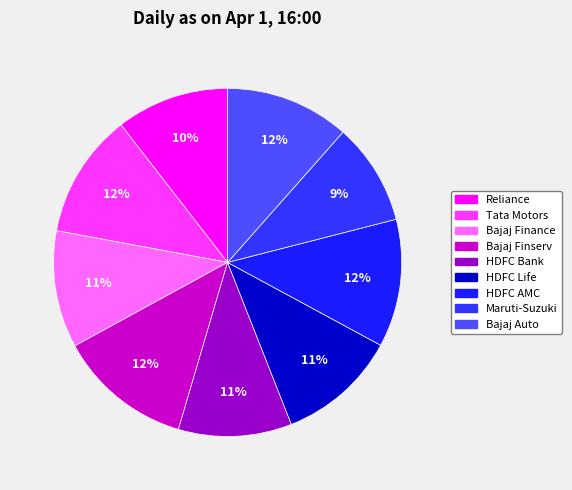

Combined, what portion of the pie is Bajaj Finance and Maruti-Suzuki?

20.4%